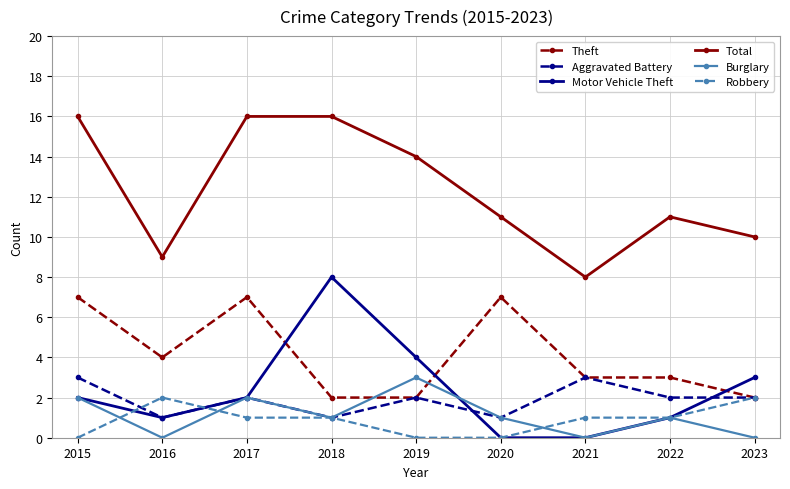

What is the value of the Aggravated Battery point at the 4th from the left?

1